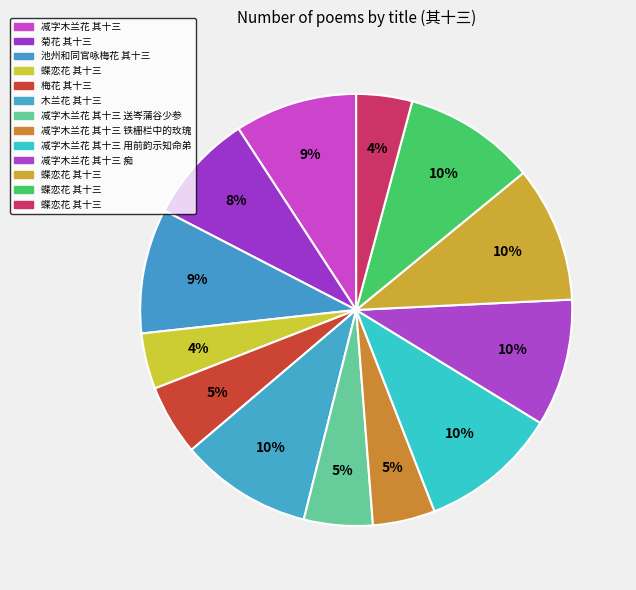

How many slices are in this pie chart?

13